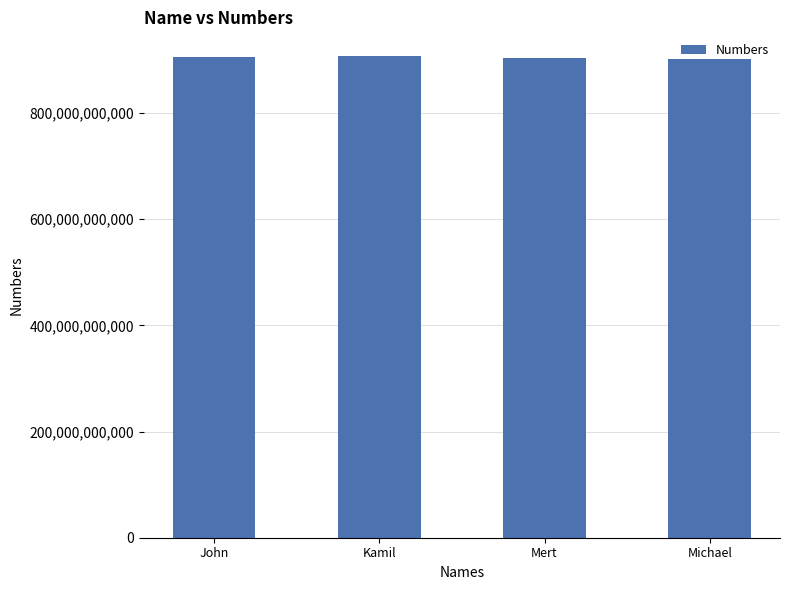

What is the minimum value shown in the chart?

902456359585